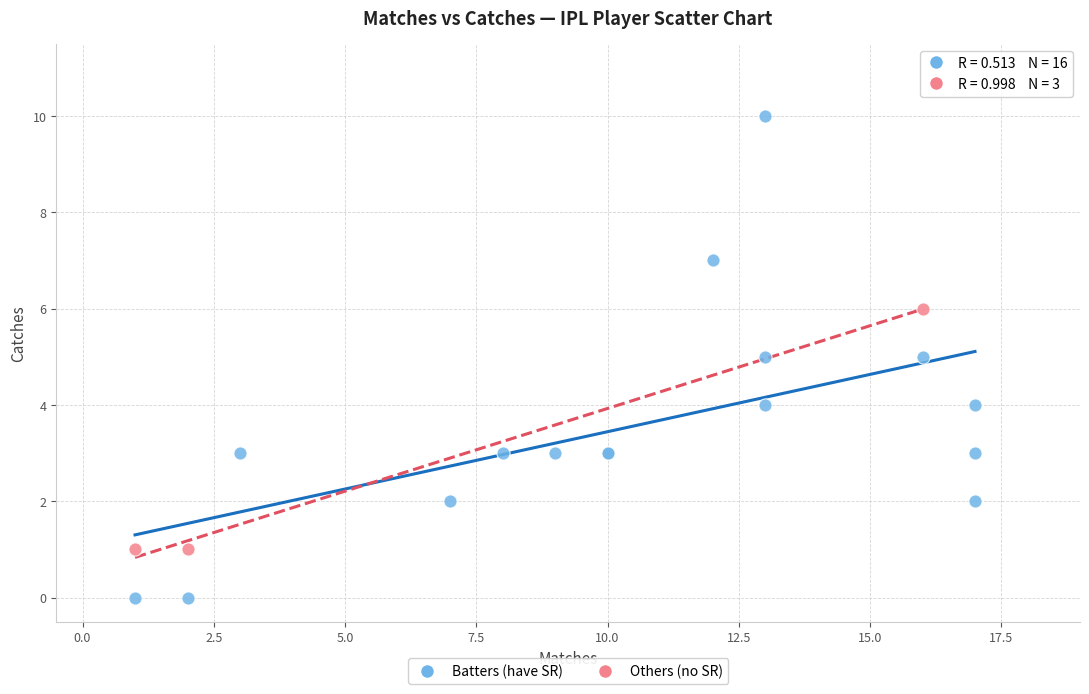

What are all the series names shown in the legend?

Batters (have SR), Others (no SR)